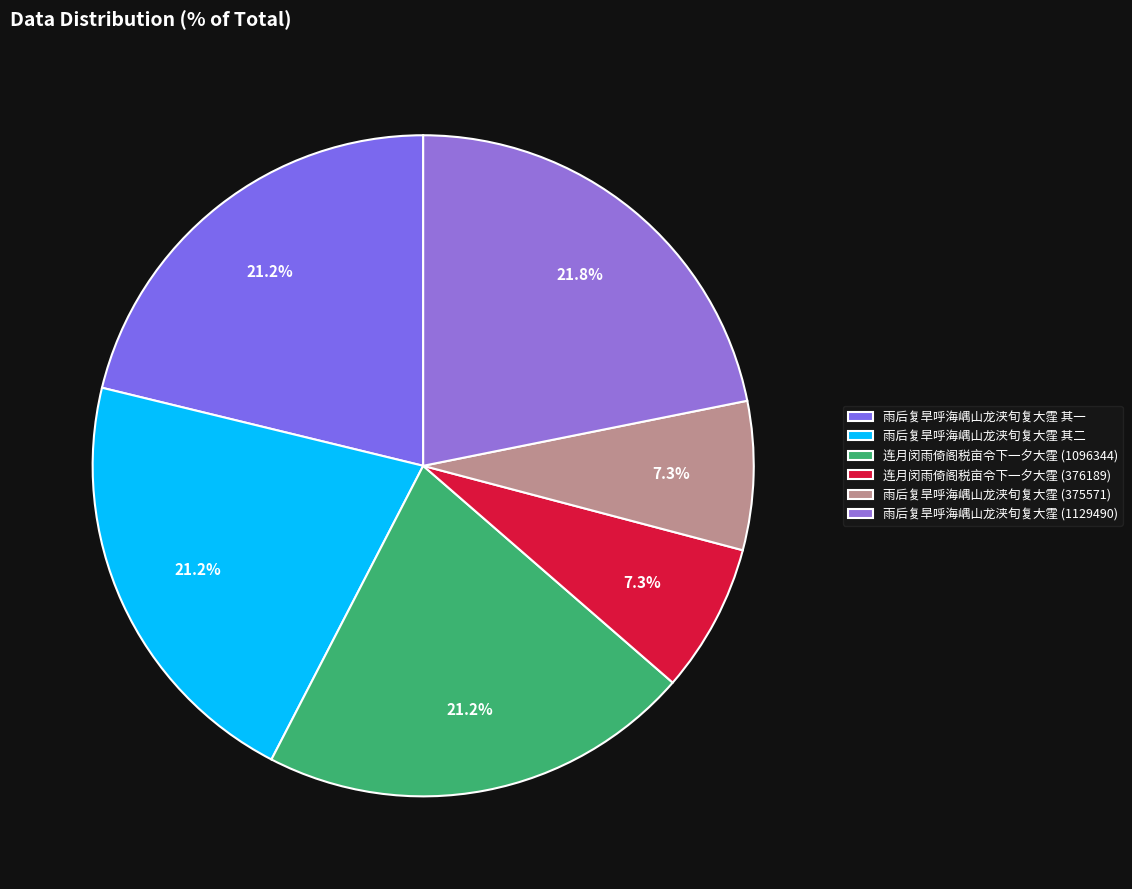

To the nearest percent, what is the average slice percentage?

17%